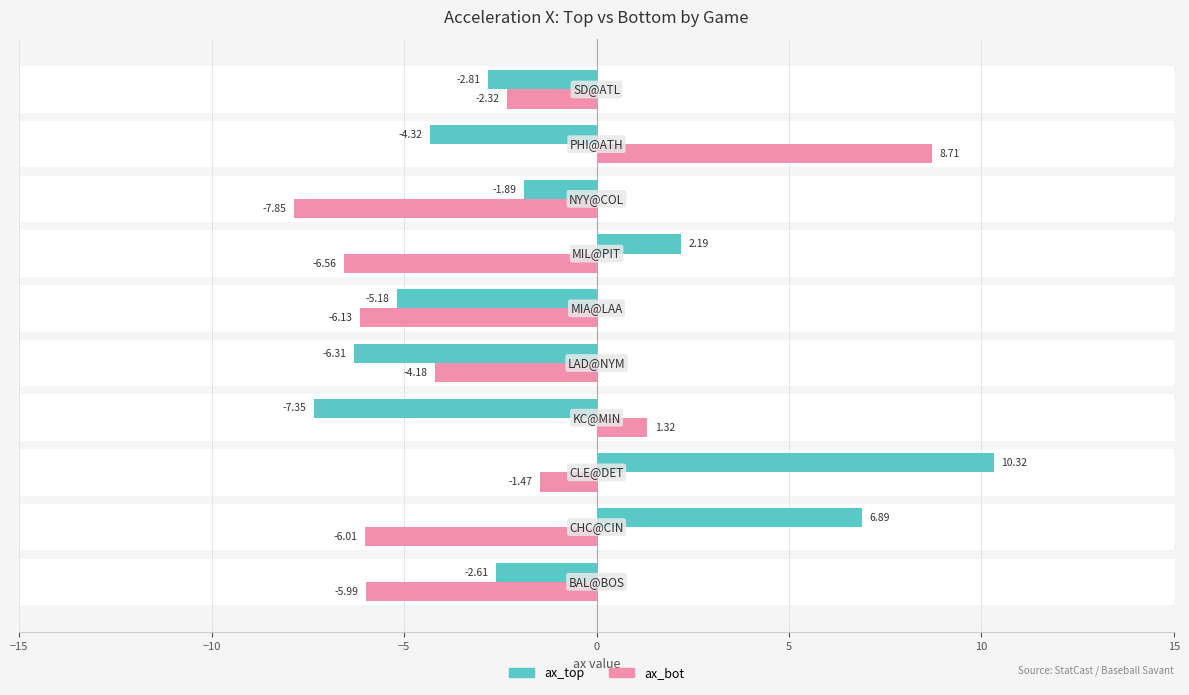

How many values in ax_top are above zero?

3